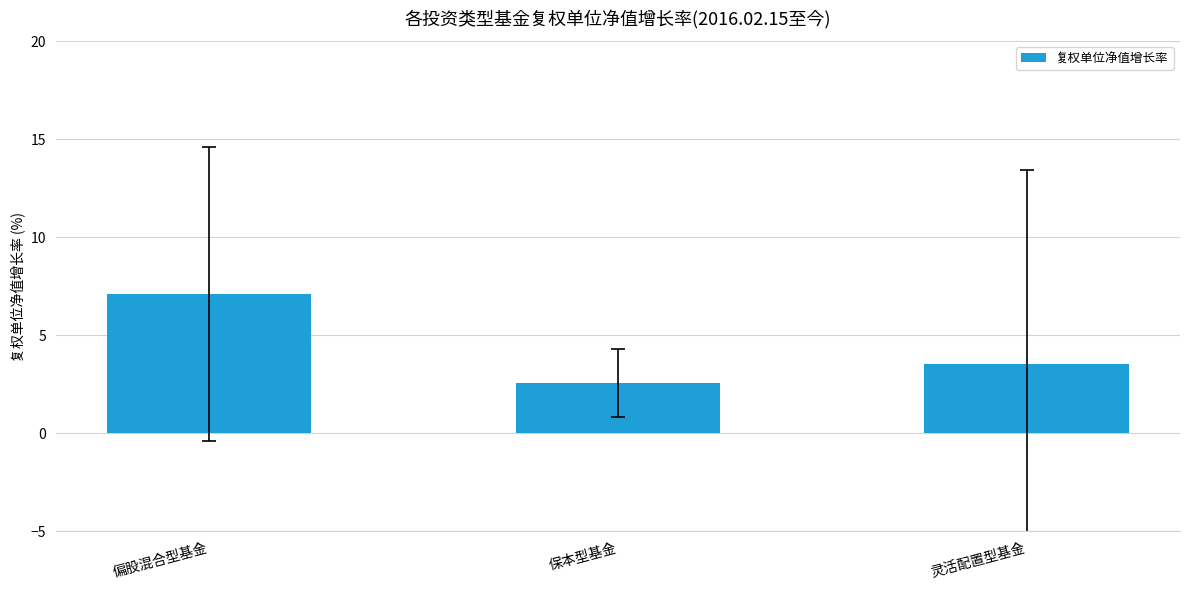

Which has a higher value, 偏股混合型基金 or 灵活配置型基金?

偏股混合型基金